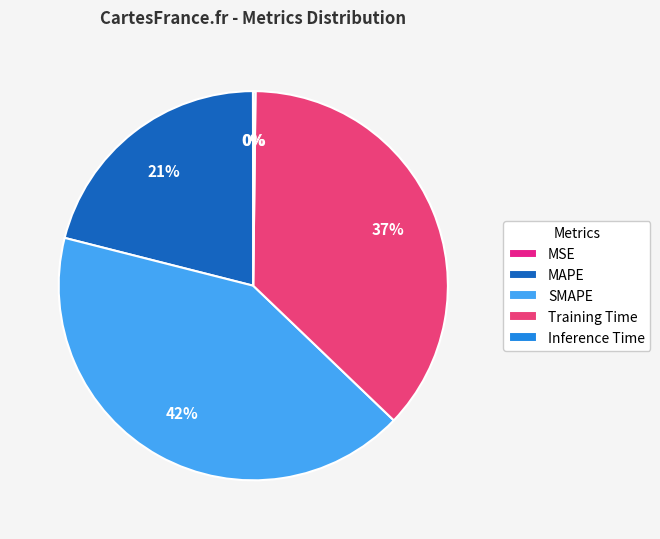

Does Inference Time represent more than half of the total?

No